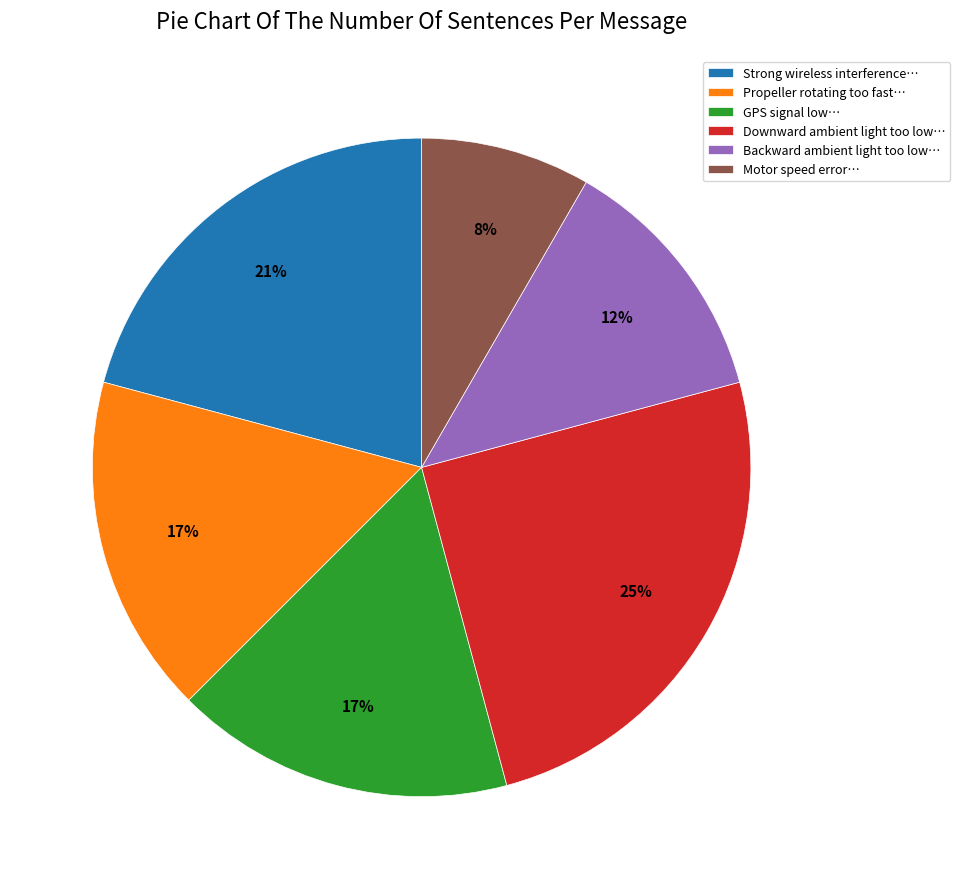

Does GPS signal low… represent more than half of the total?

No